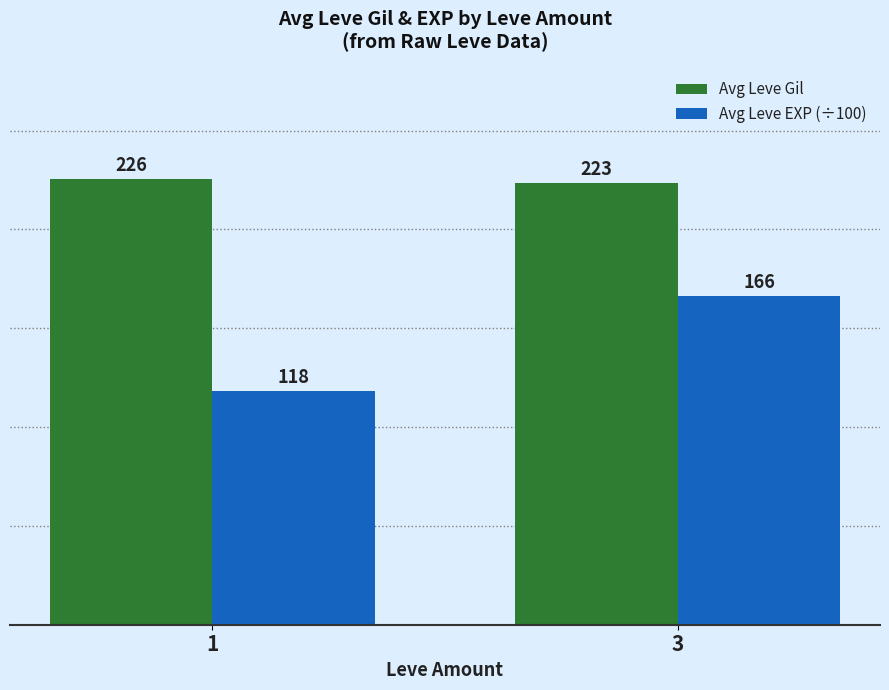

List the labels in order of Avg Leve Gil value, smallest first.

3, 1